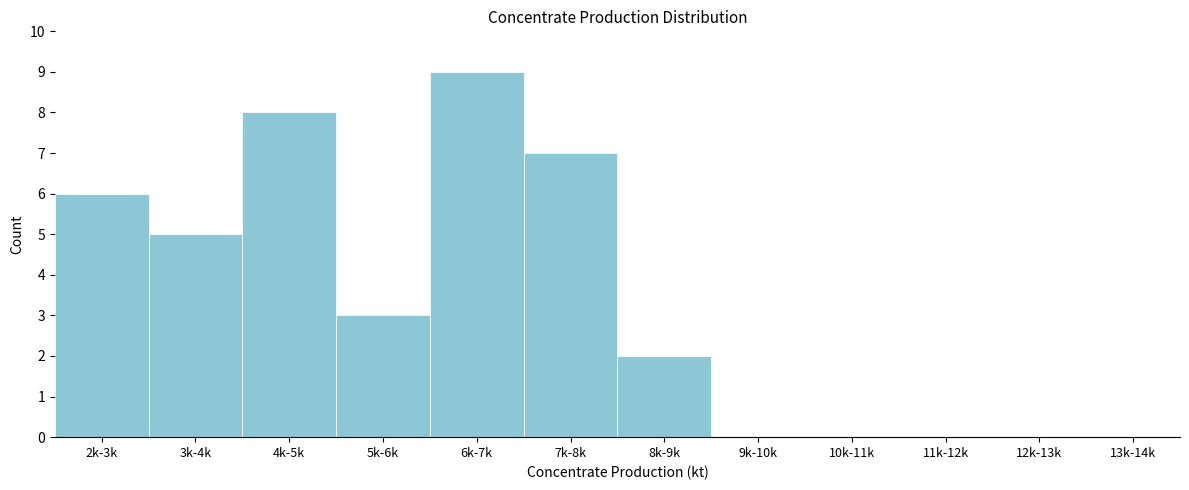

Reading left to right, extract all data points from this chart.

2k-3k=6	3k-4k=5	4k-5k=8	5k-6k=3	6k-7k=9	7k-8k=7	8k-9k=2	9k-10k=0	10k-11k=0	11k-12k=0	12k-13k=0	13k-14k=0